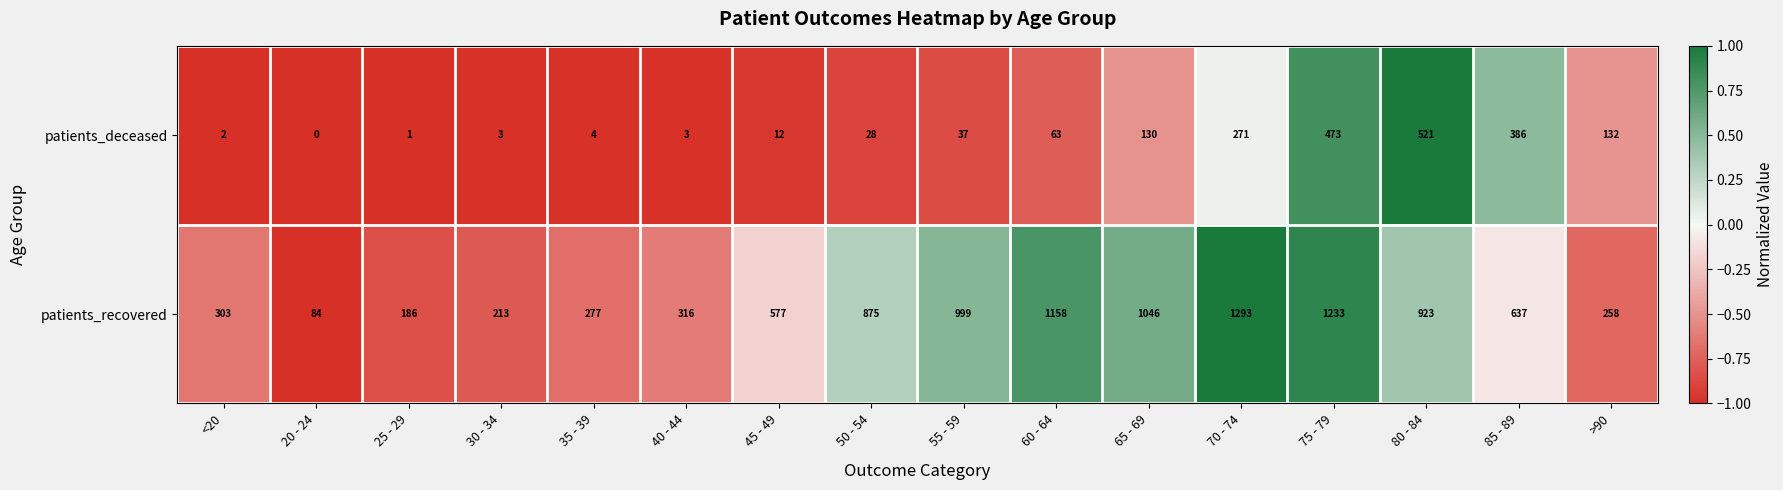

List the labels in order of patients_recovered value, smallest first.

20 - 24, 25 - 29, 30 - 34, >90, 35 - 39, <20, 40 - 44, 45 - 49, 85 - 89, 50 - 54, 80 - 84, 55 - 59, 65 - 69, 60 - 64, 75 - 79, 70 - 74